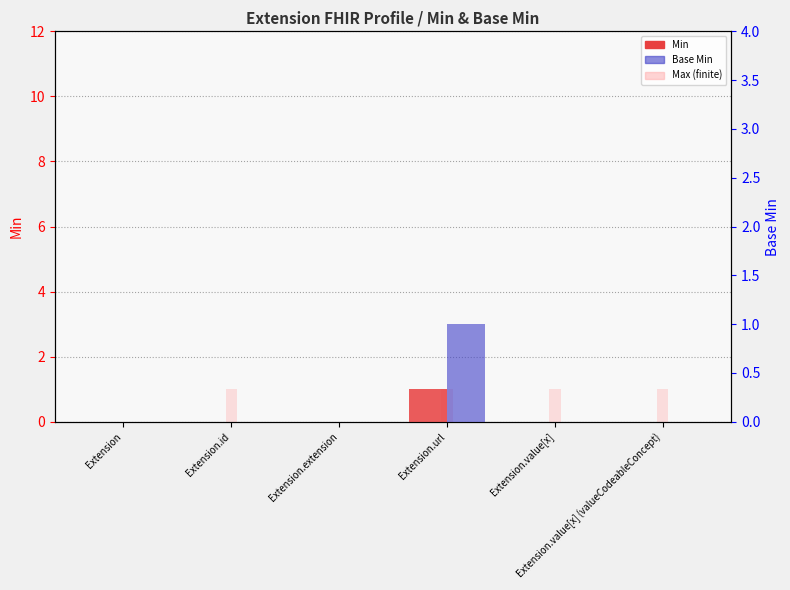

What position from the right is Extension?

6